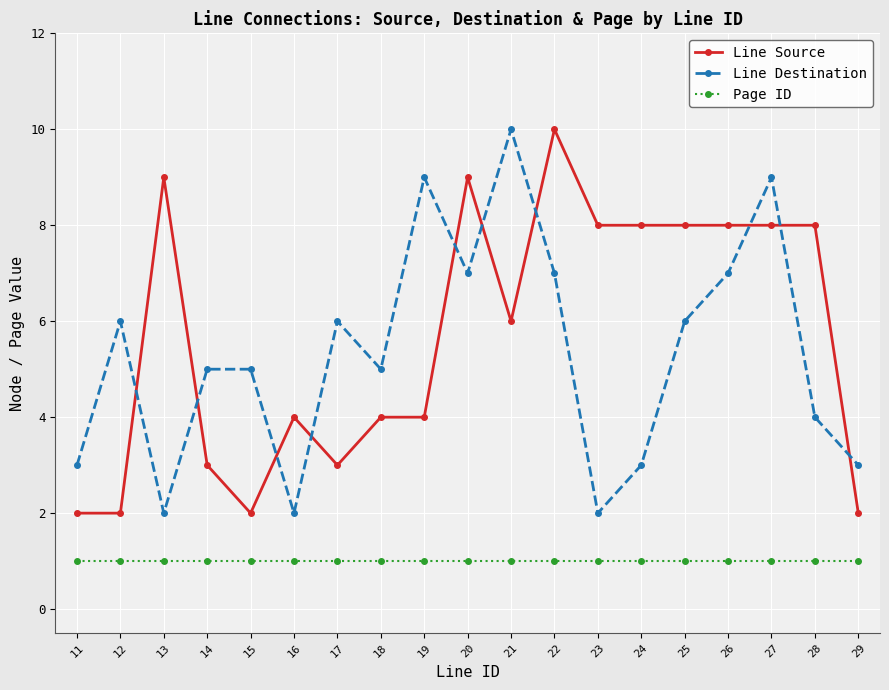

What is the total value across all series at 13?

12